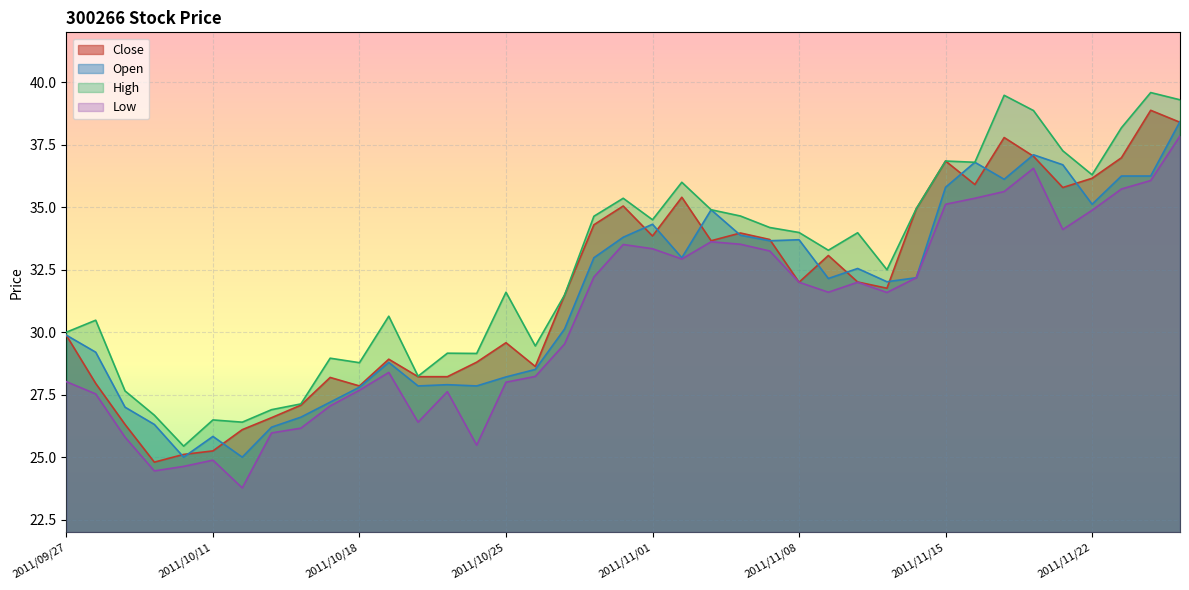

At which label does Open first exceed 32?

2011/10/28